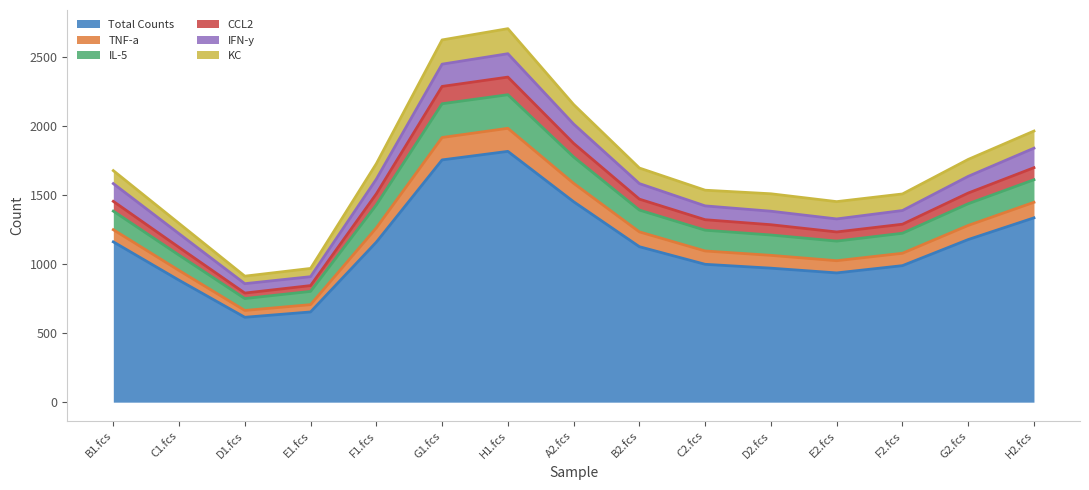

What are all the series names shown in the legend?

Total Counts, TNF-a, IL-5, CCL2, IFN-y, KC